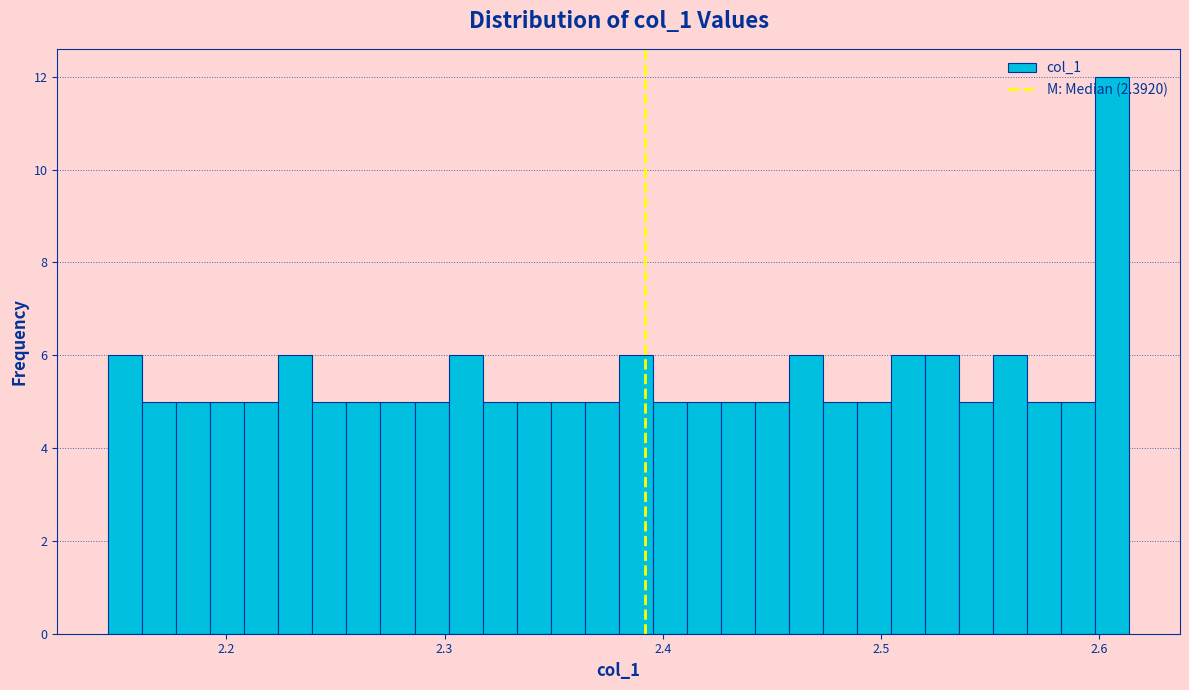

Around what value on the x-axis is the tallest bar? Give the approximate position of its centre, as read against the axis.

2.61